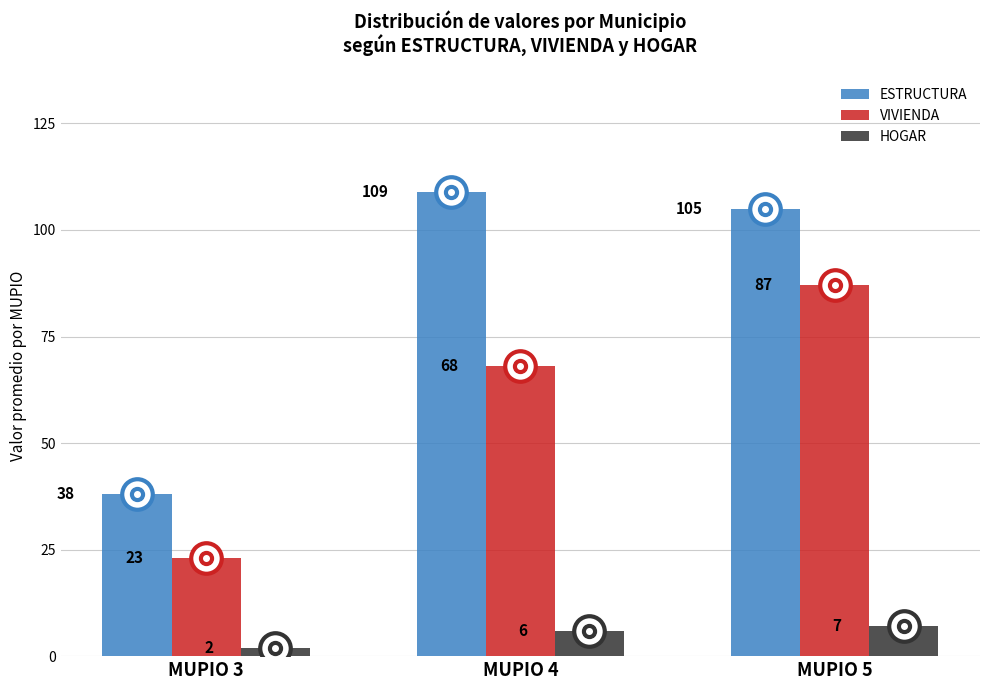

Which series has the largest range (max minus min)?

ESTRUCTURA